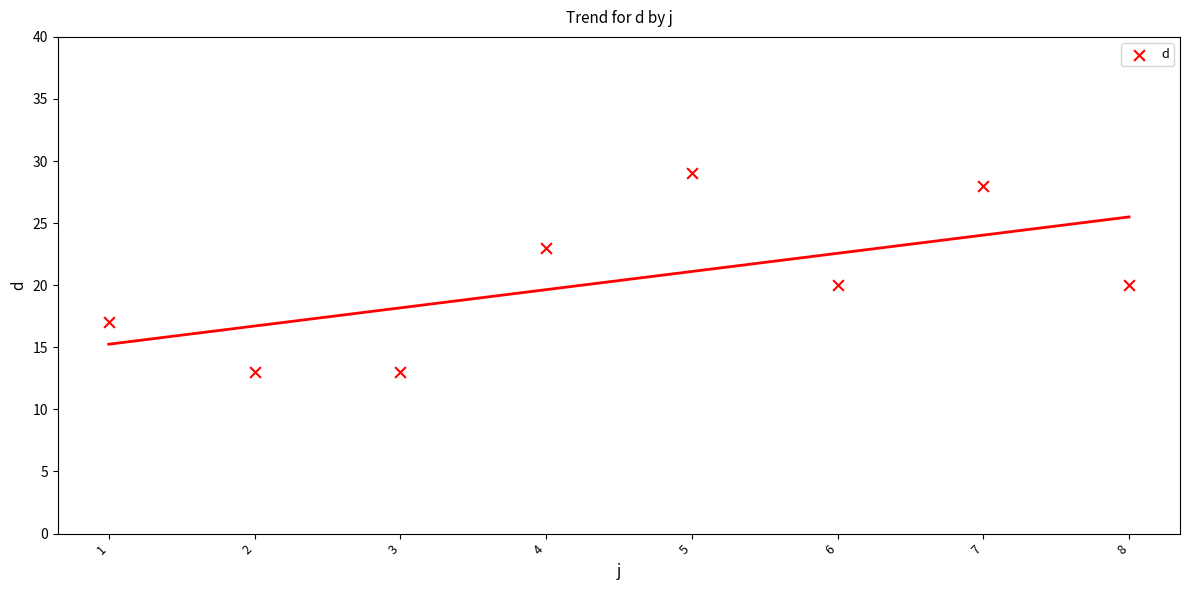

What is the average Y value?

20